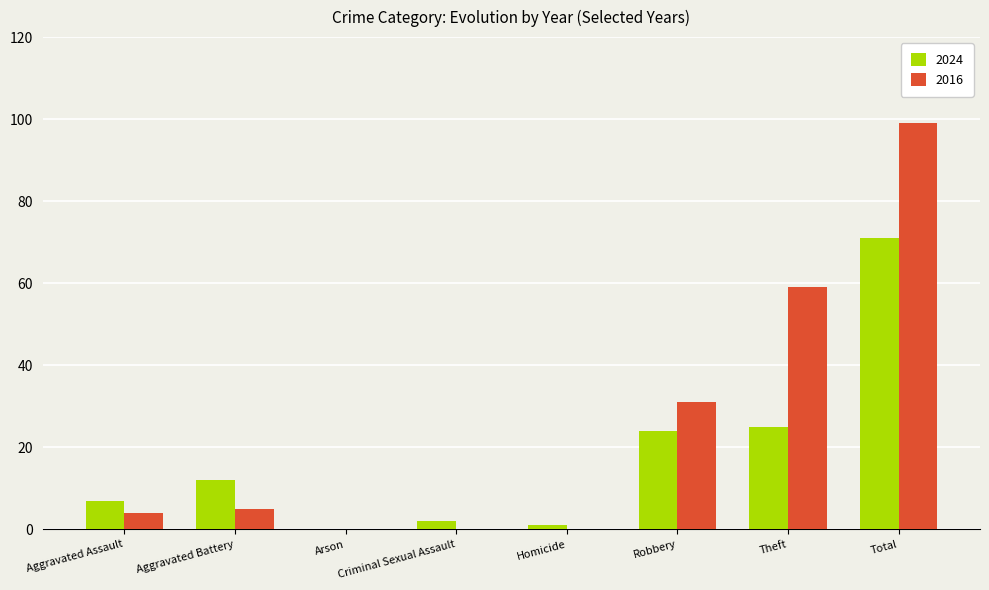

Reading left to right, what are all the values shown in this chart?

2024: 7	12	0	2	1	24	25	71
2016: 4	5	0	0	0	31	59	99